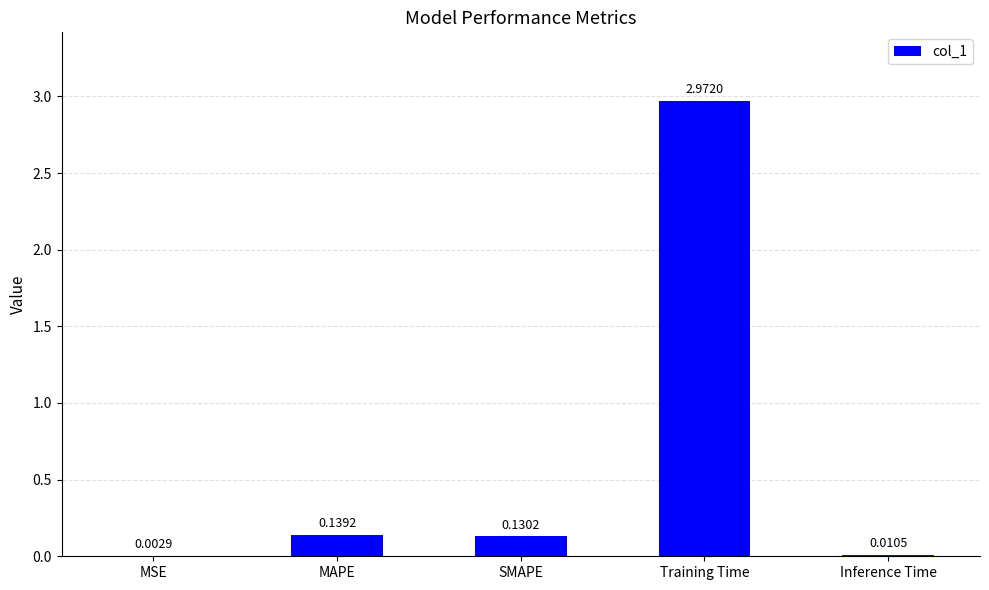

Which has a higher value, SMAPE or Inference Time?

SMAPE